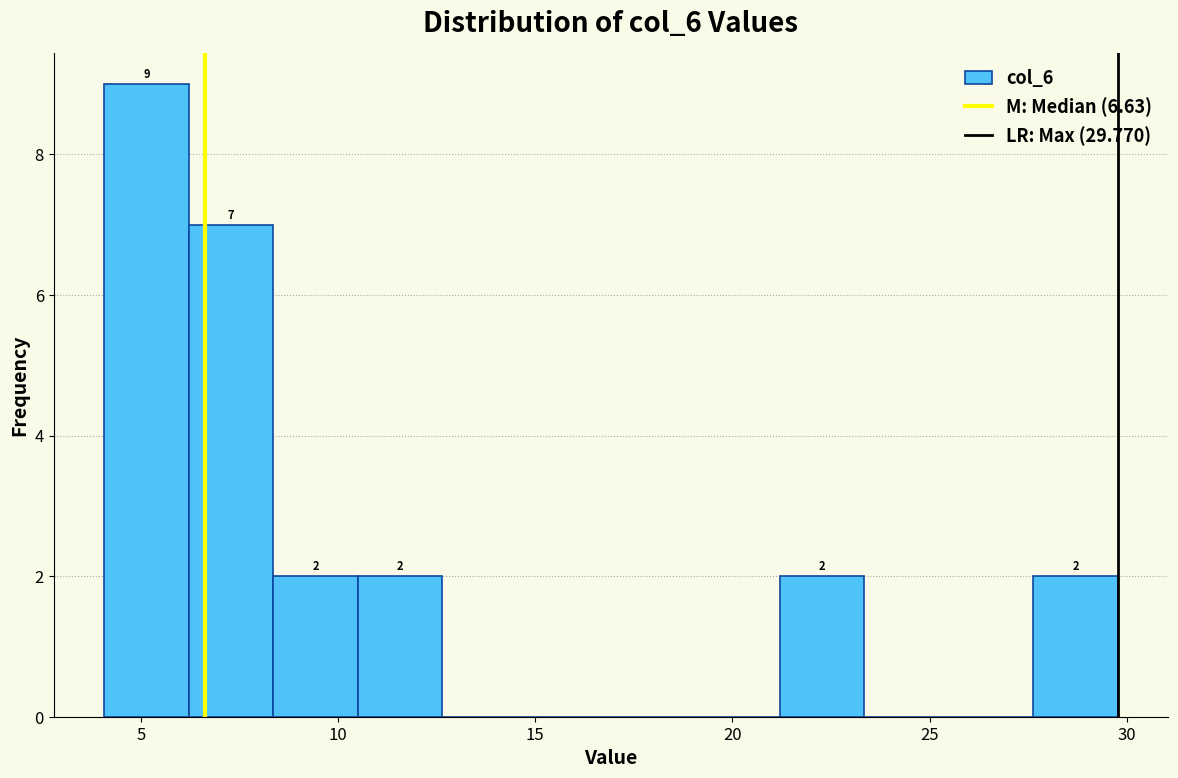

Which range on the x-axis has the tallest bar?

4.0 to 6.0